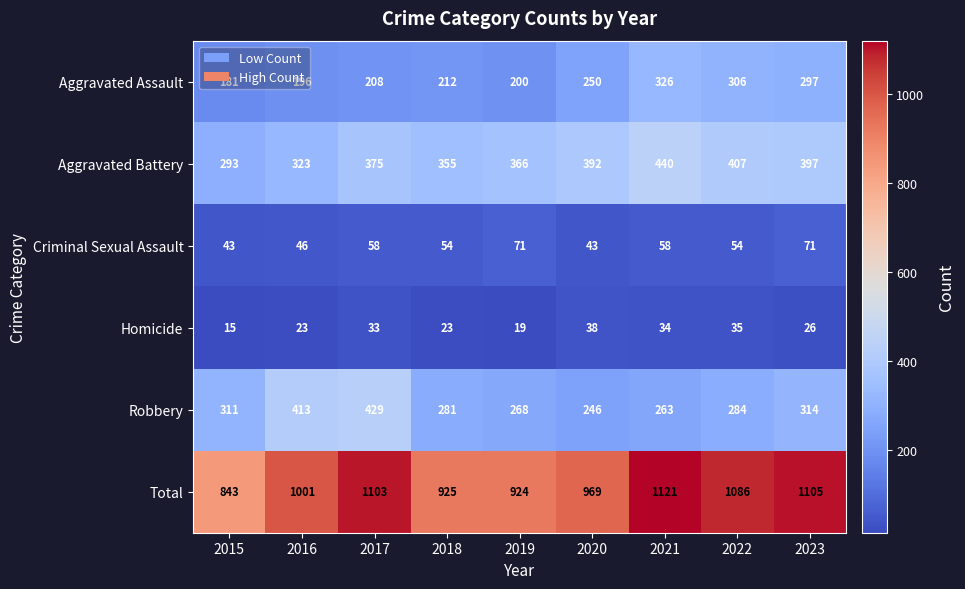

Which series has the largest total across all categories?

Total